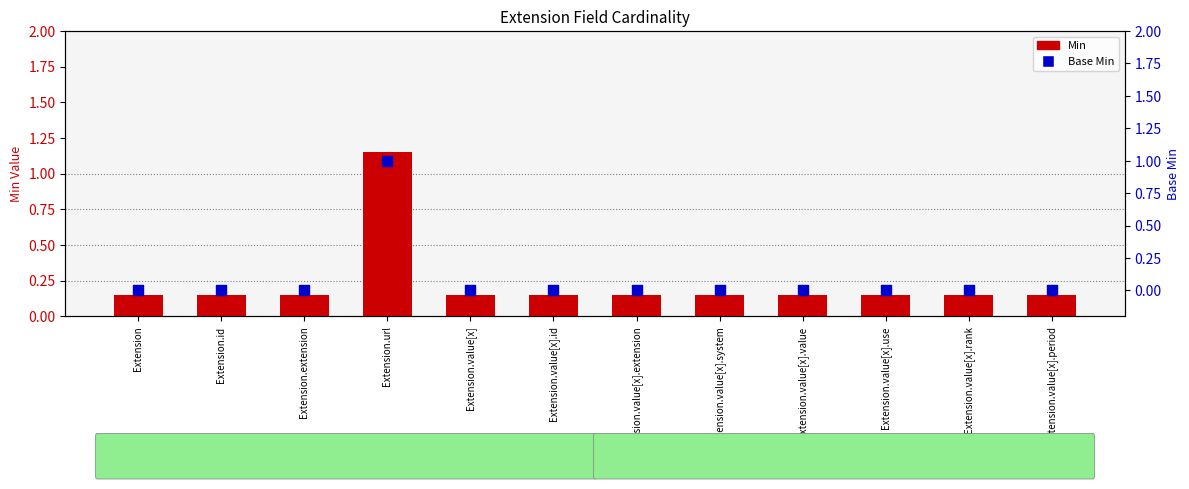

Which series contains the lowest Y value?

Base Min